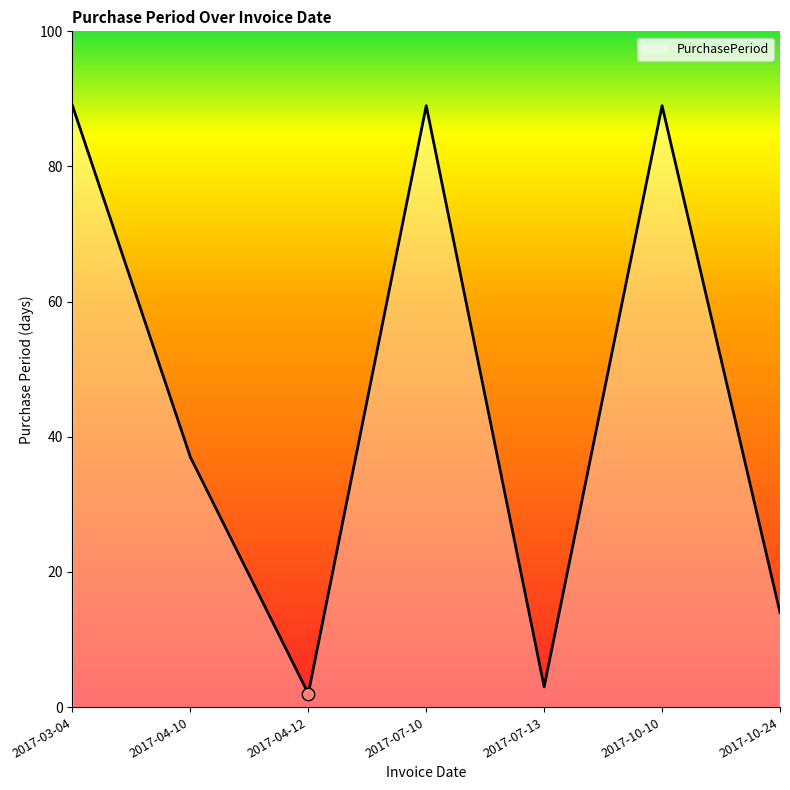

What is the change in value from 2017-07-10 to 2017-10-24?

-75